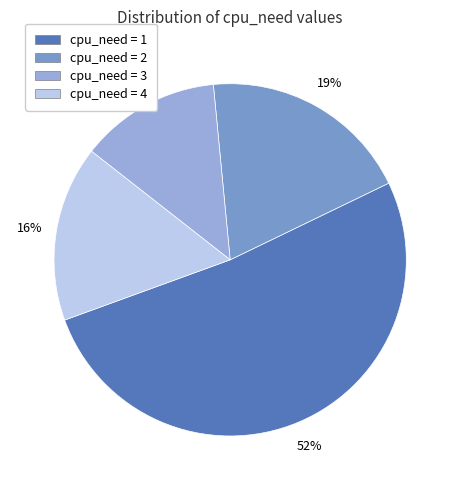

Does any single category account for the majority?

Yes